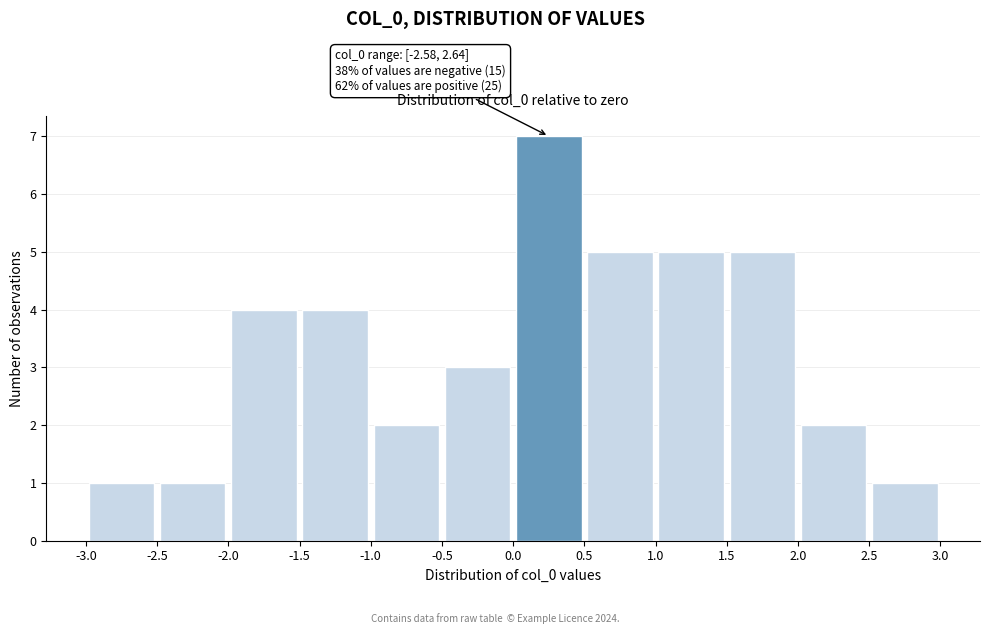

Over which range of the x-axis is the bar tallest?

0.0 to 0.5